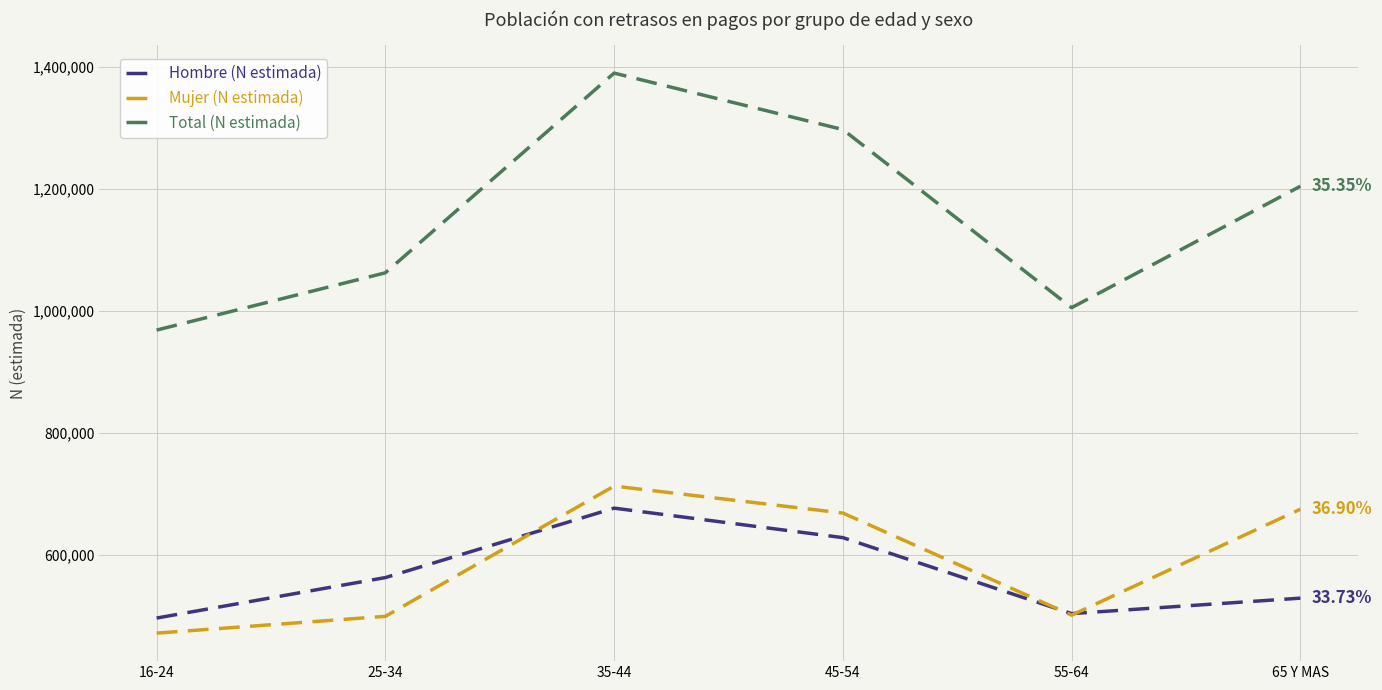

Which series has the largest total across all categories?

Total (N estimada)